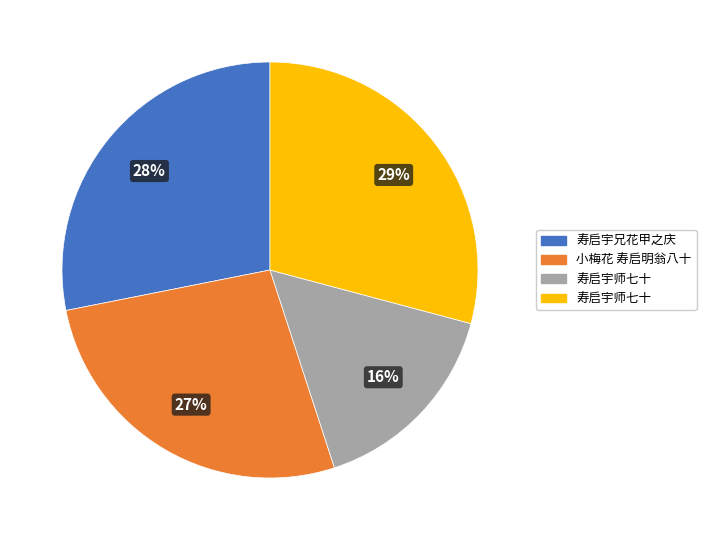

To the nearest percent, what is the average slice percentage?

25%